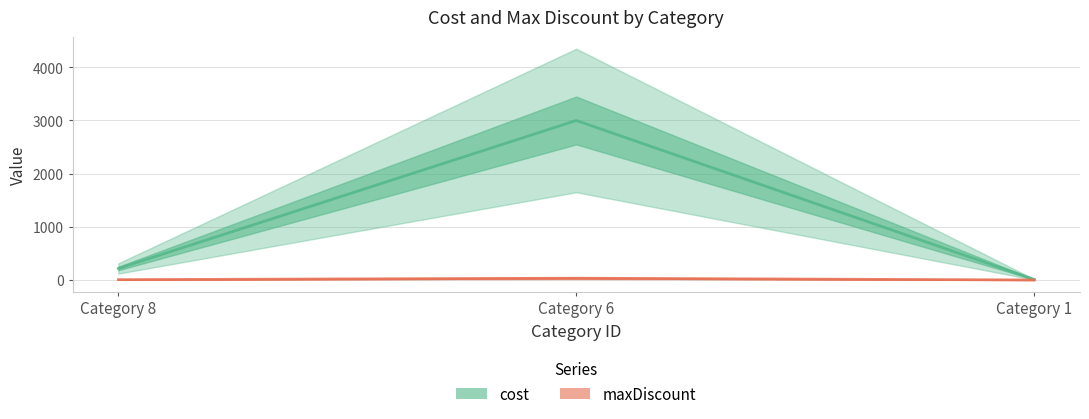

What is the total value across all series at Category 6?

3033.0